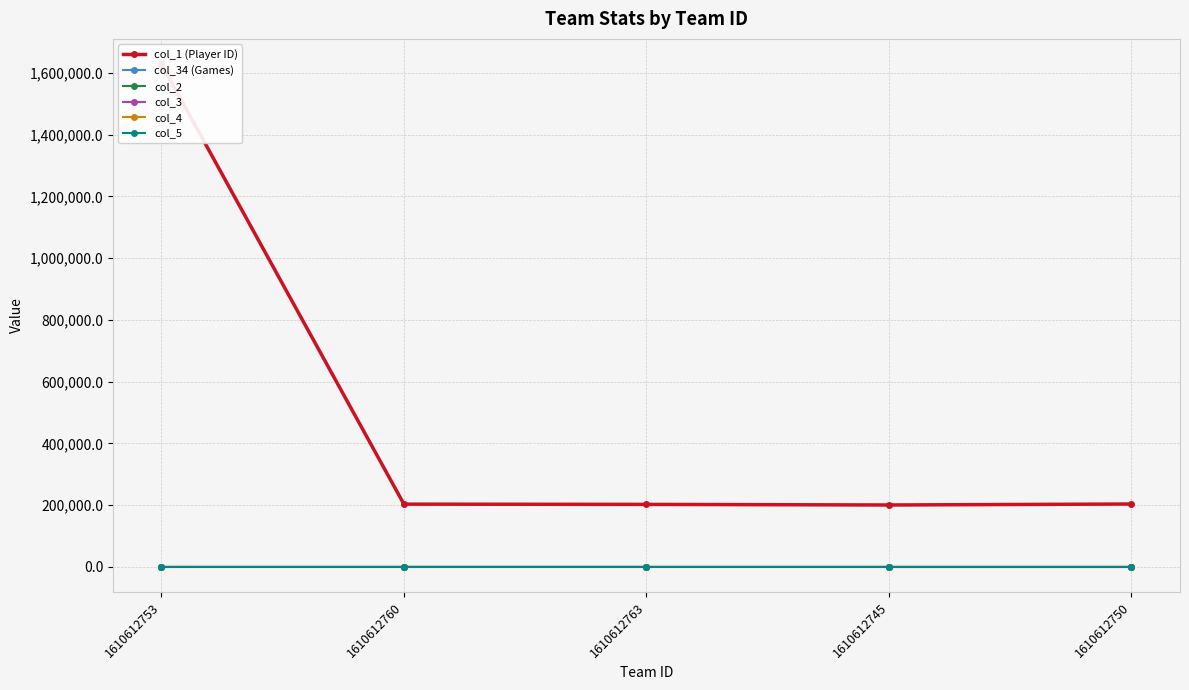

Is it true that col_5 equals 2.6 at 1610612753?

False